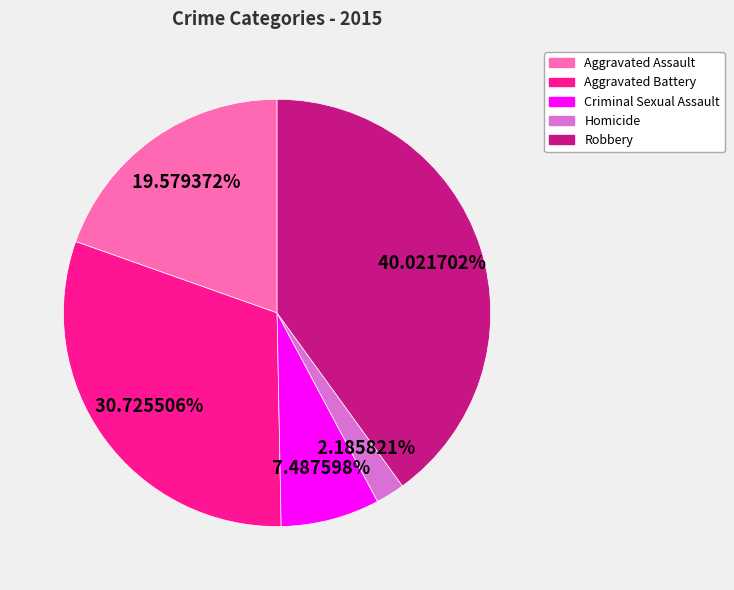

What is the ratio of the value at Aggravated Battery to the value at Robbery?

0.8